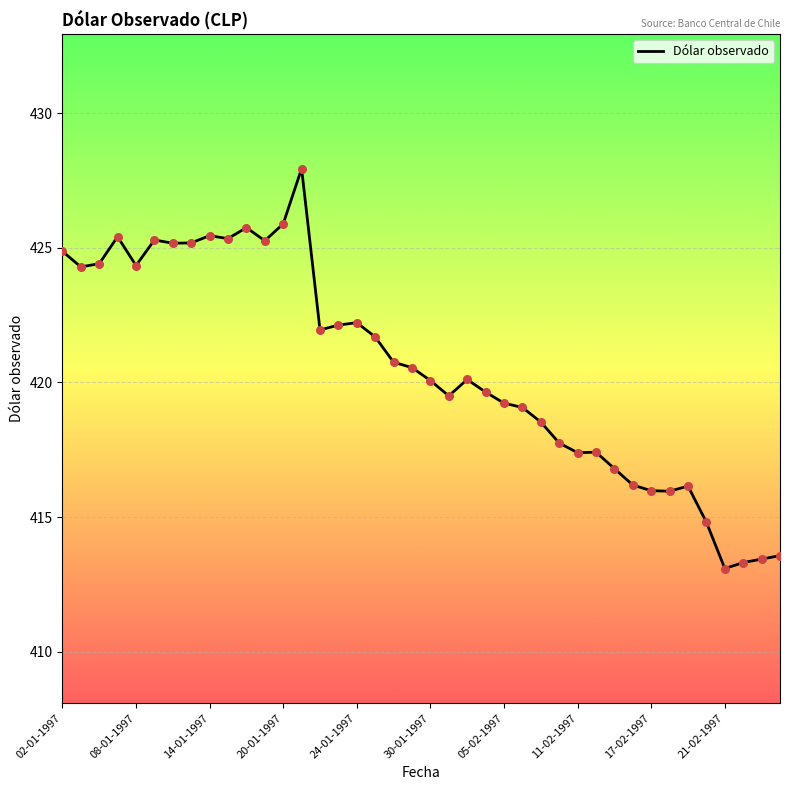

What is the smallest value displayed?

413.1